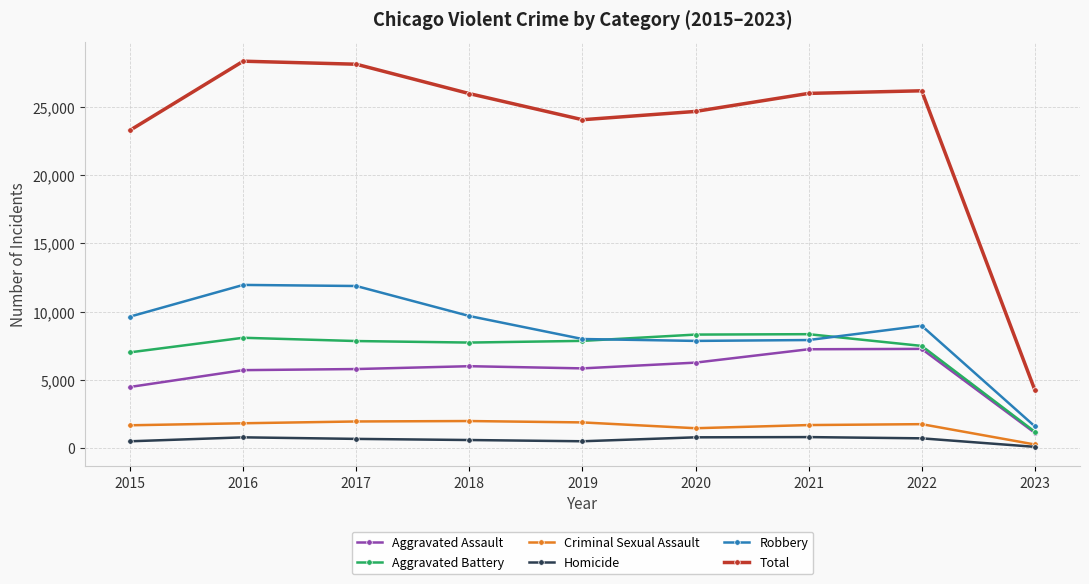

The value of Criminal Sexual Assault at 2022 is 1752. True or false?

True